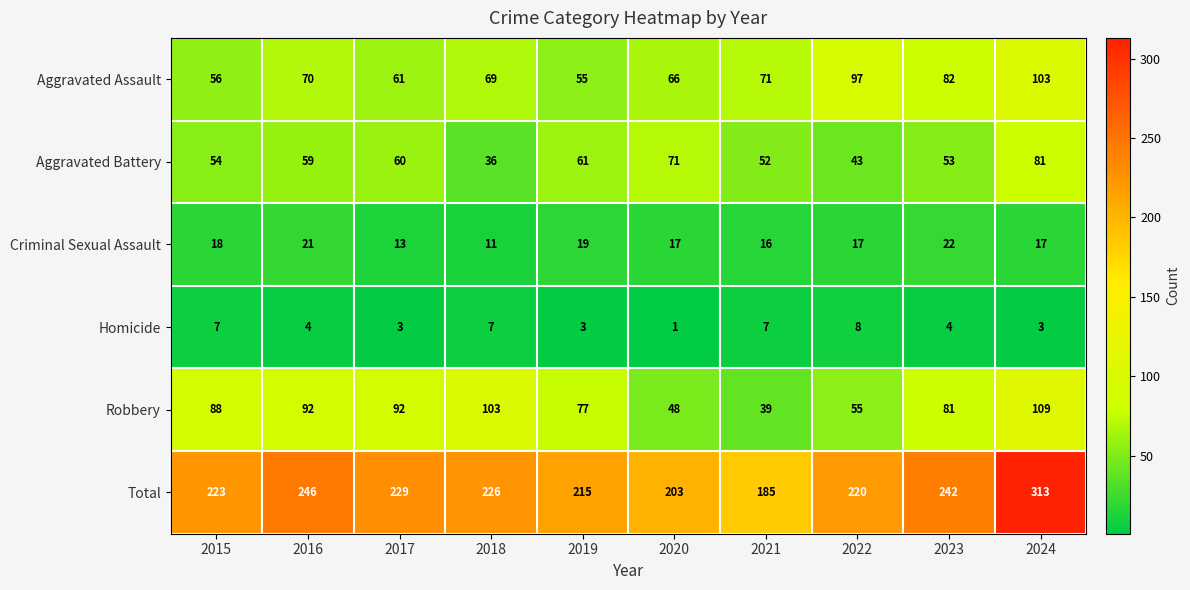

What is the difference between the second highest and second lowest values in the Aggravated Assault series?

41